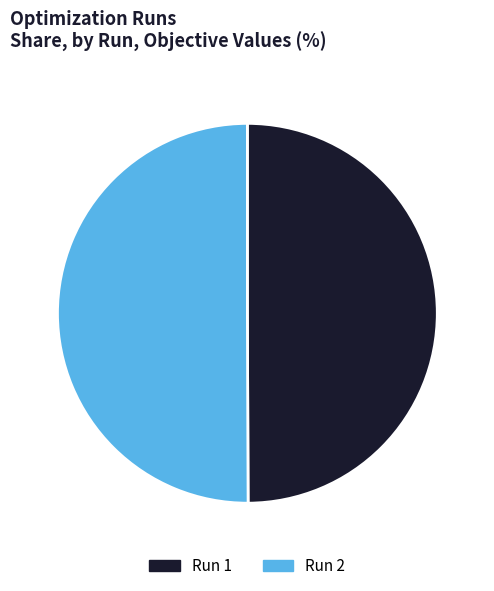

How many segments does this pie chart have?

2